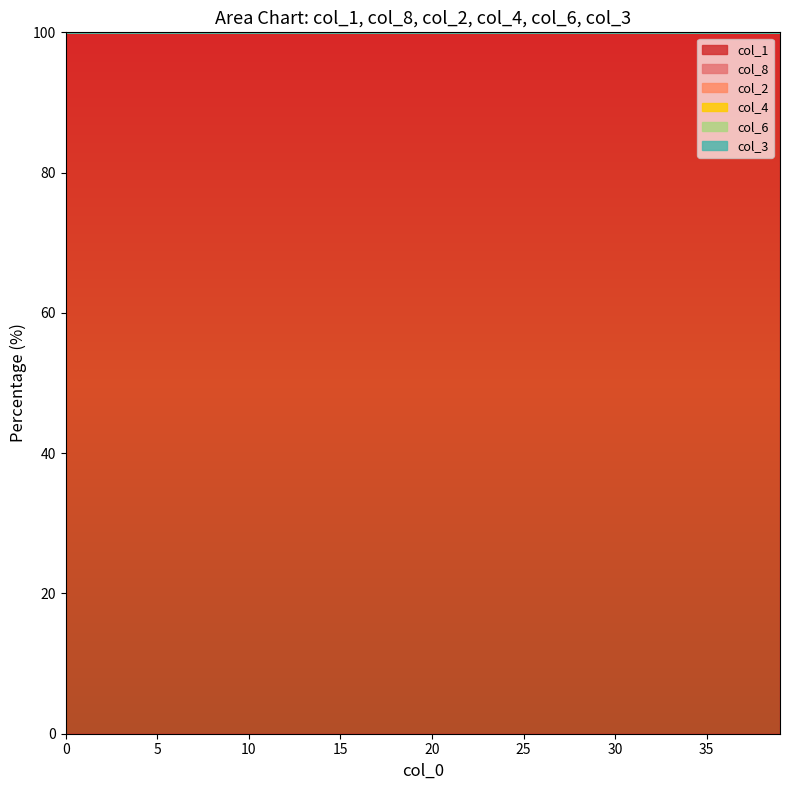

True or false: col_1 and col_2 intersect in this chart.

False